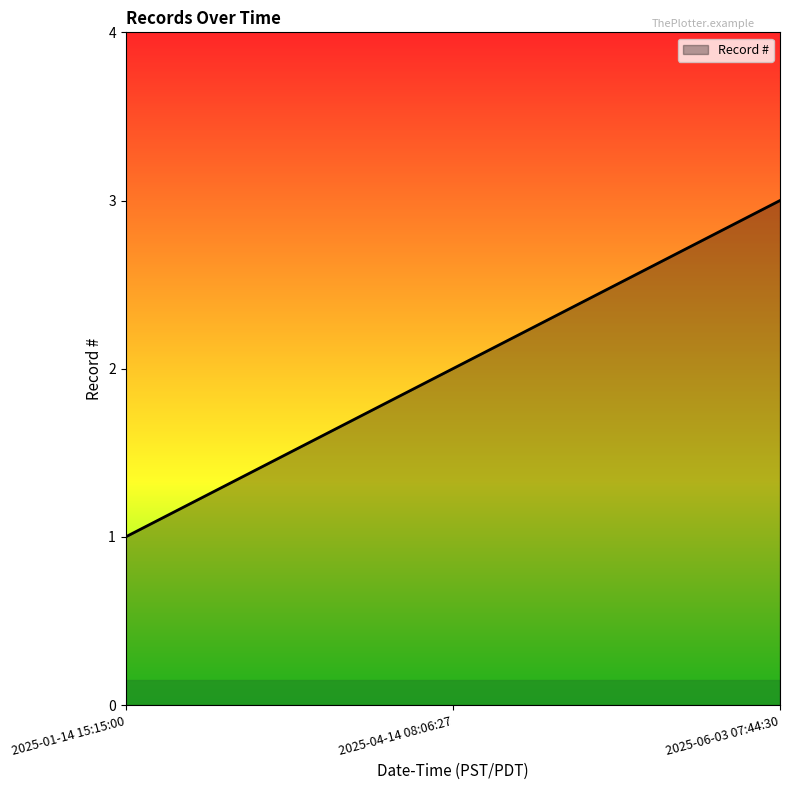

Rank the categories by value from highest to lowest.

2025-06-03 07:44:30, 2025-04-14 08:06:27, 2025-01-14 15:15:00